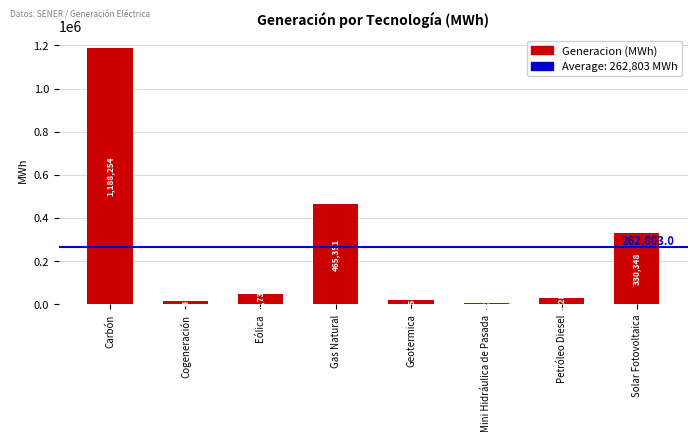

What is the label of the 3rd bar from the right?

Mini Hidráulica de Pasada